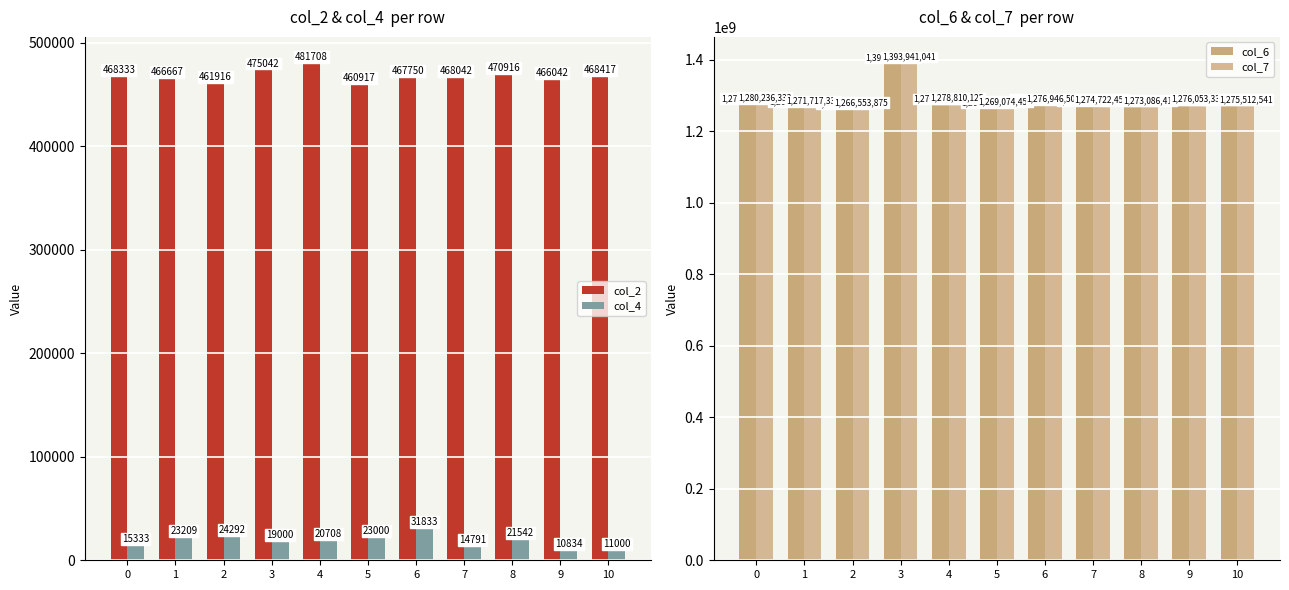

How many data points in col_7 are less than 1275512541?

5